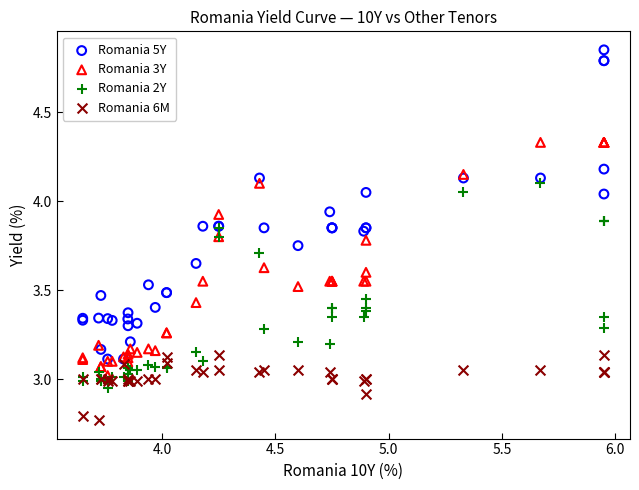

Which series has the widest spread of Y values?

Romania 5Y